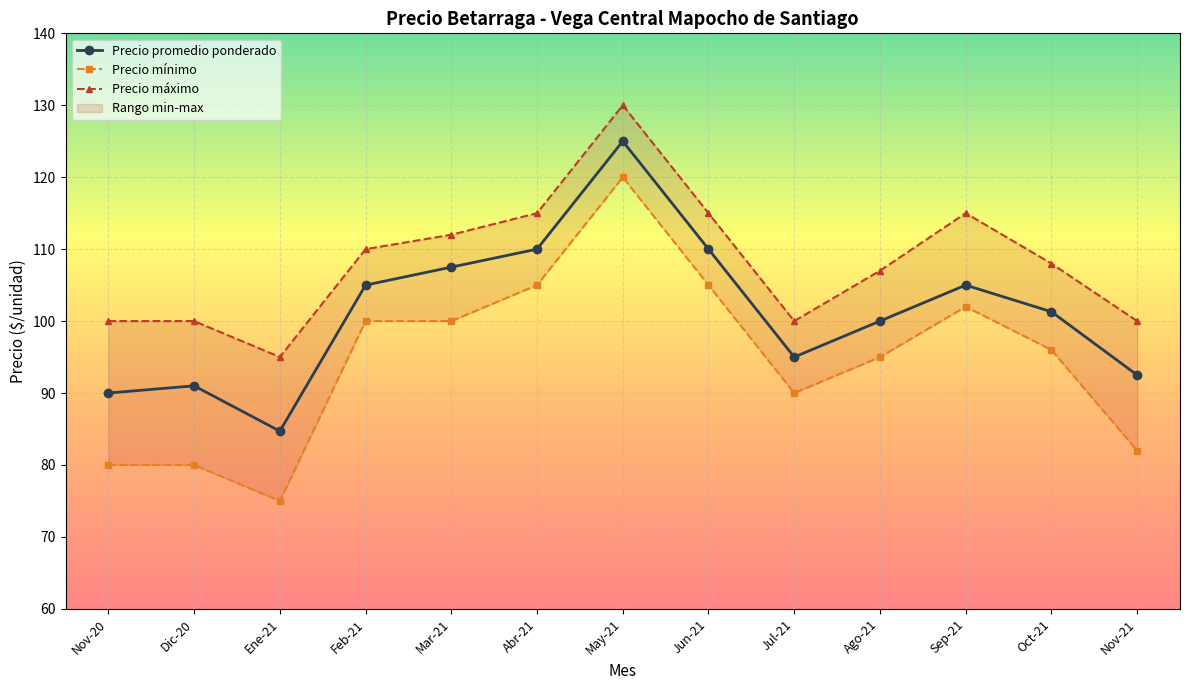

What is the average value of the Precio promedio ponderado series?

101.3